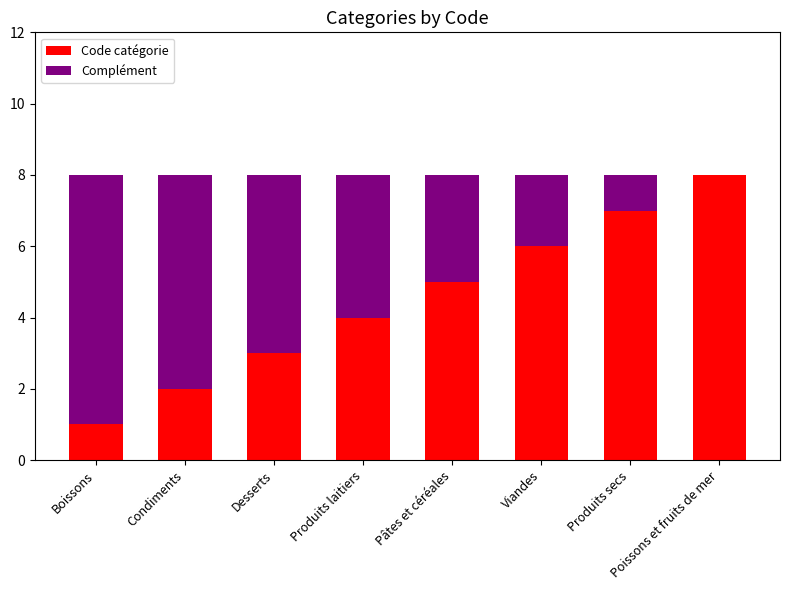

What is the maximum value for Code catégorie?

8